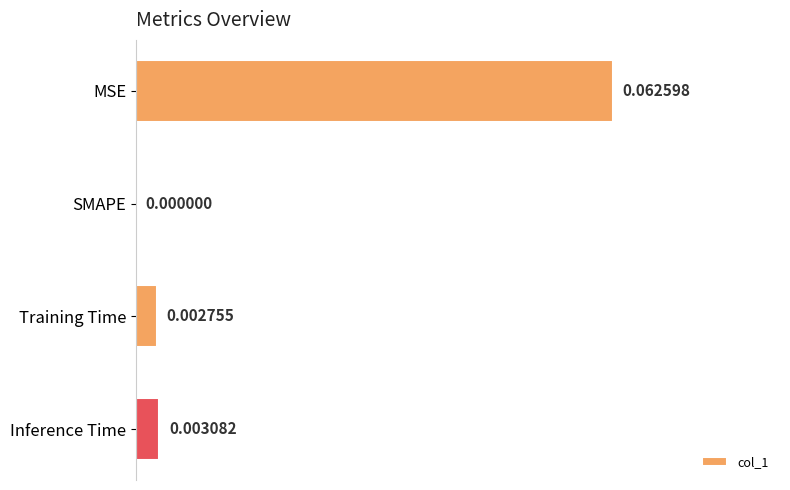

Which category has the highest value across all series?

MSE